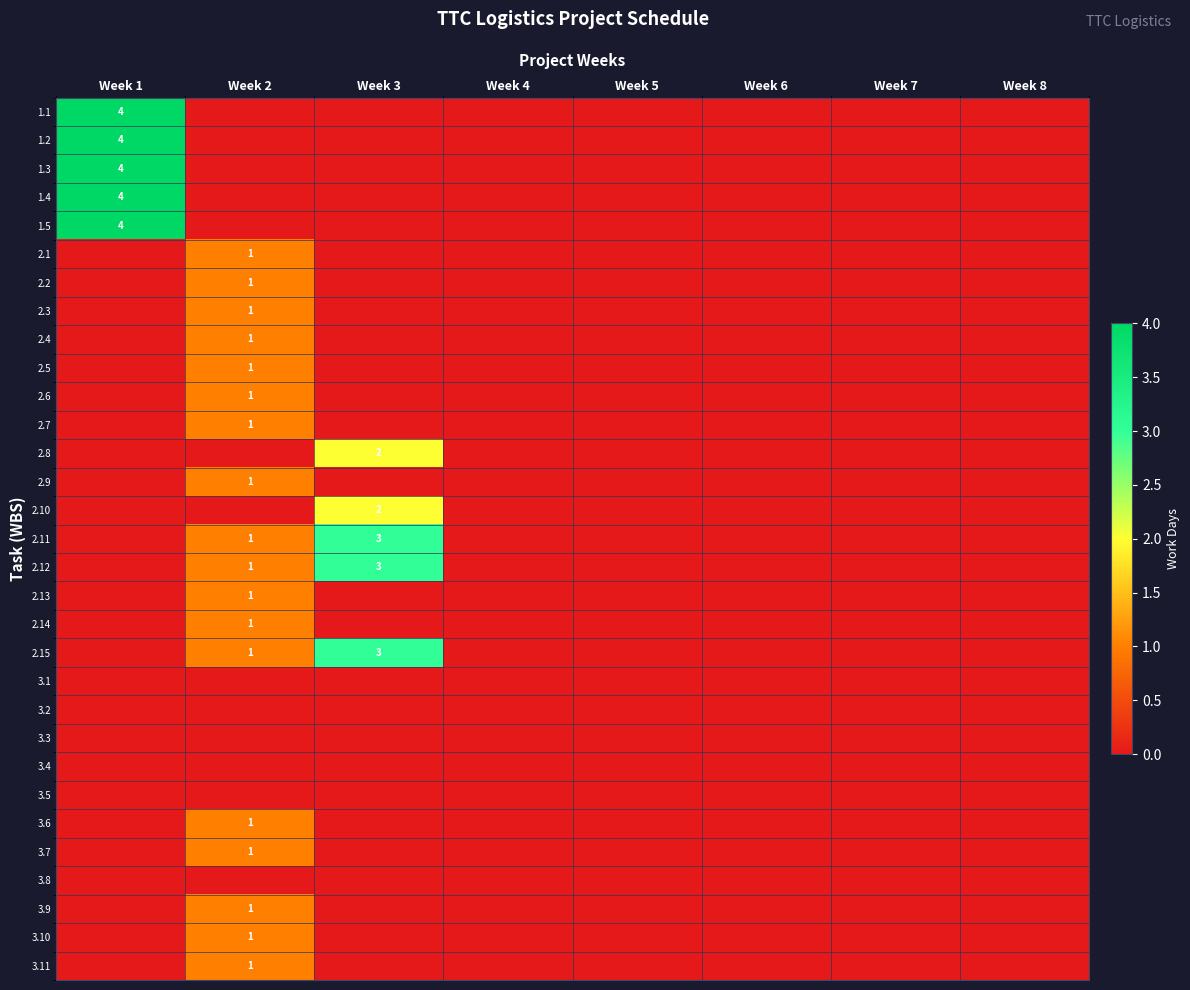

At which category is the sum across all series the highest?

Week 1